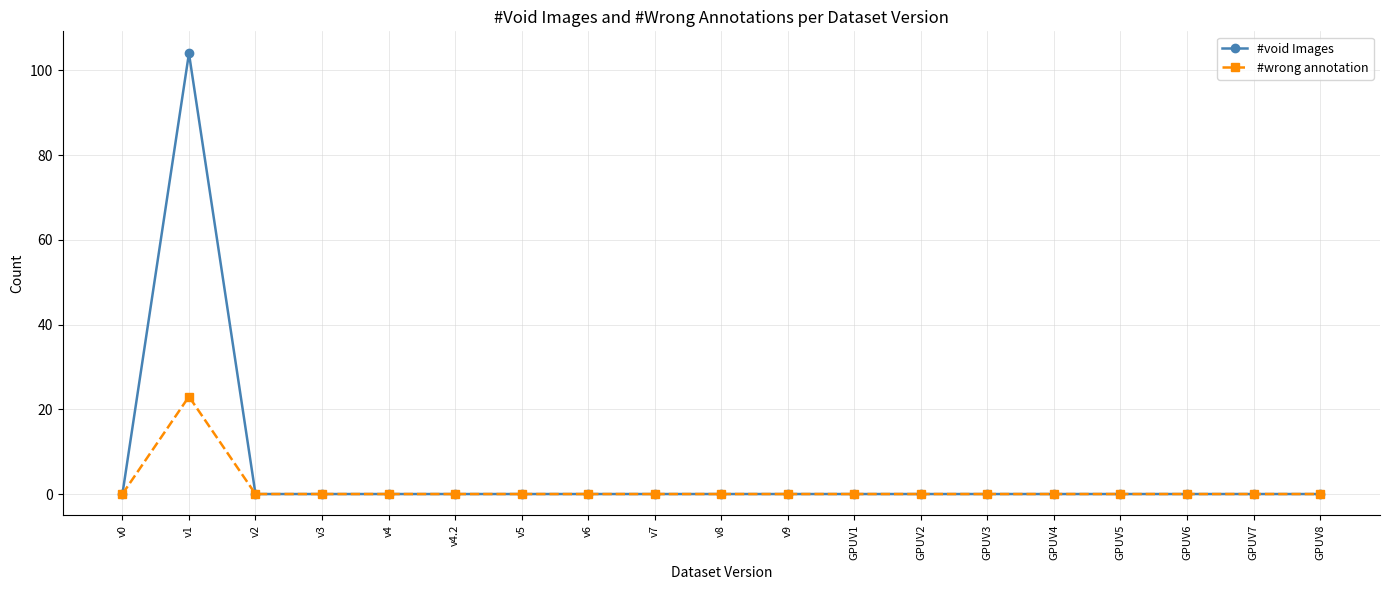

How many series are shown in this chart?

2